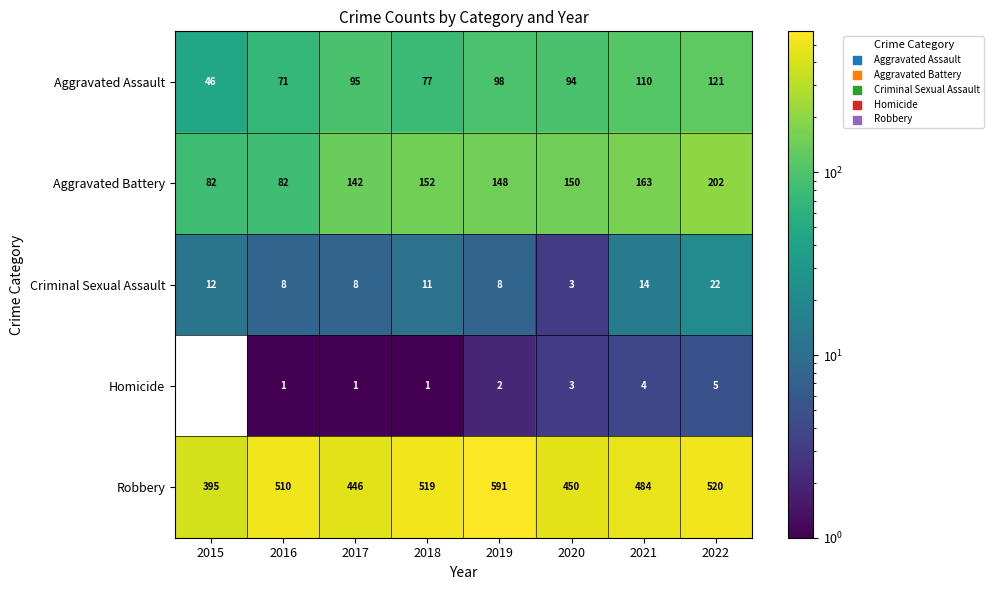

The value of Criminal Sexual Assault at 2019 is 11. True or false?

False